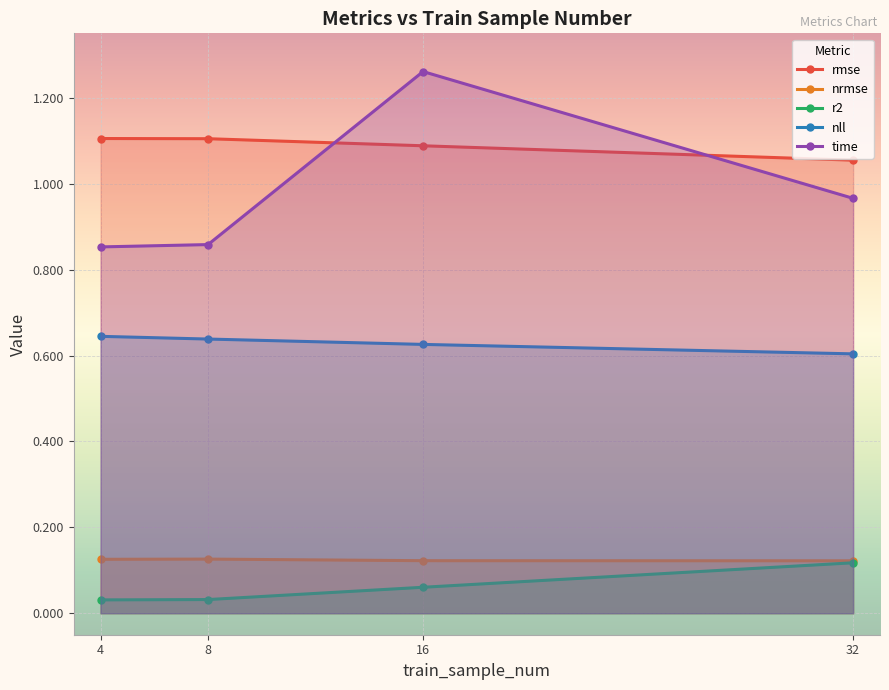

True or false: nll and r2 intersect in this chart.

False